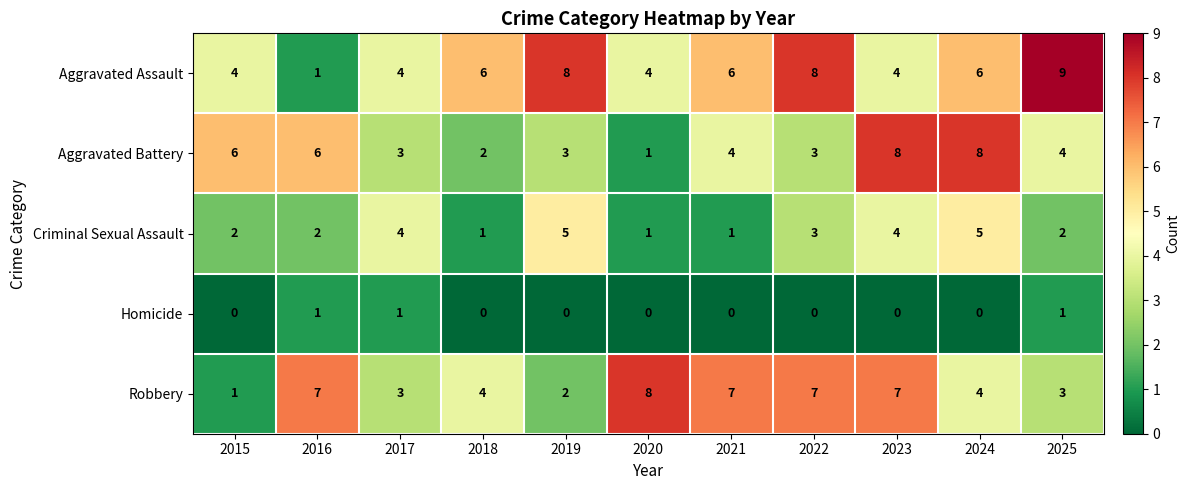

Which series changed the most between 2018 and 2024?

Aggravated Battery